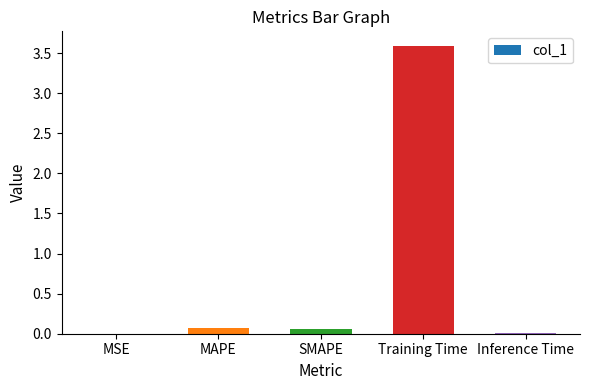

Is it true that the value at Training Time is 1.3?

False